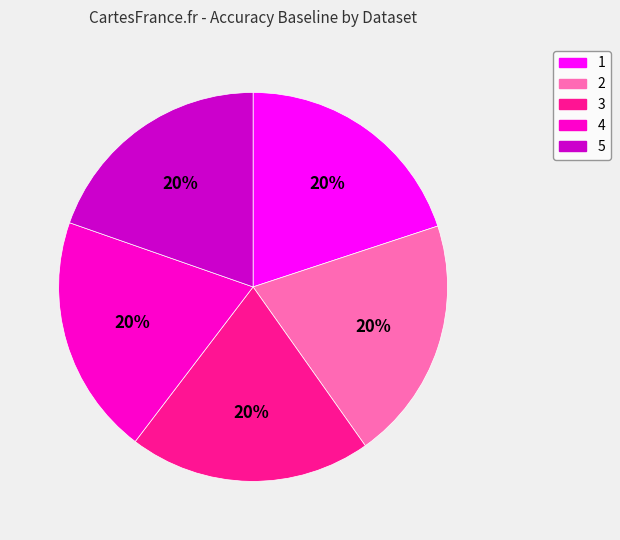

Do 5 and 2 together represent more than half of the pie?

No